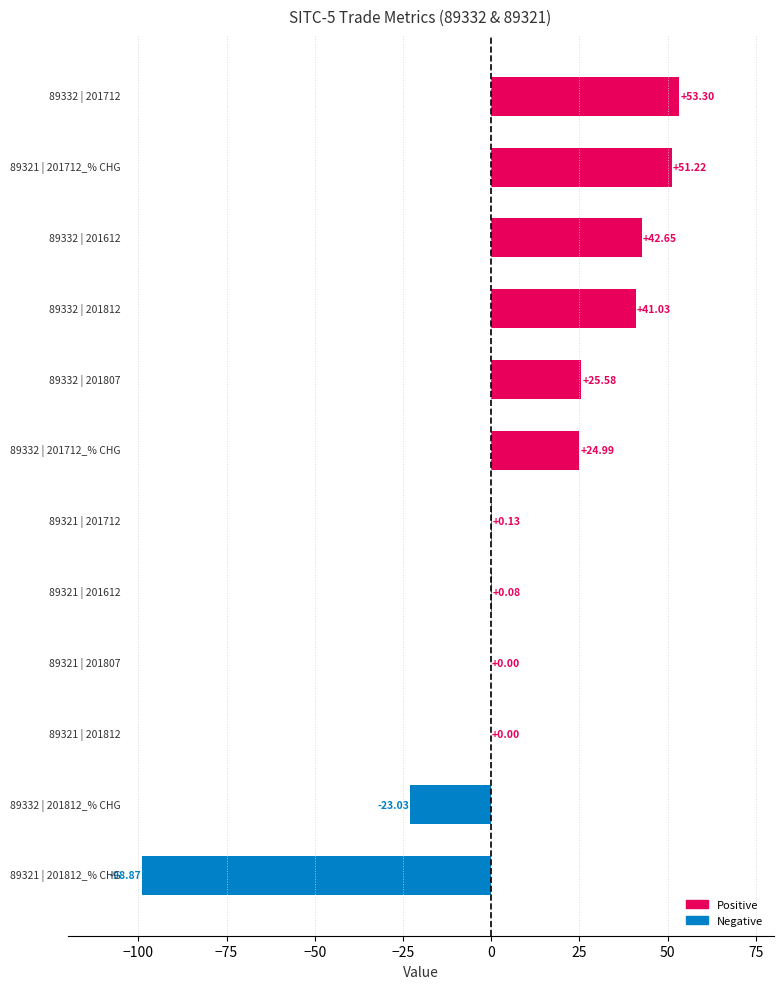

What is the sum of all values?

117.1